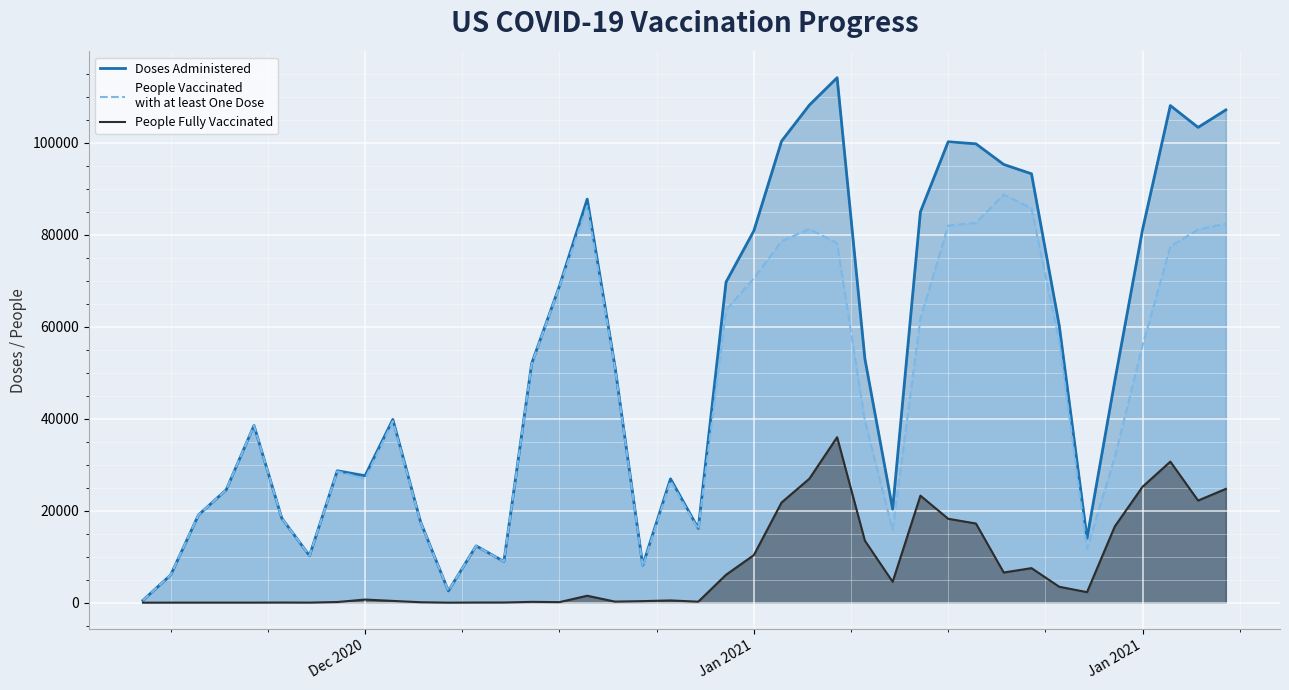

Reading left to right, what are all the values shown in this chart?

Doses Administered: 510	6014	19056	24540	38505	18366	10203	28666	27593	39820	17537	2549	12340	8941	51979	68824	87708	51321	8100	26915	16131	69681	80797	100322	108138	114100	53022	20319	84959	100177	99727	95244	93214	60219	13996	48199	81093	108047	103302	107099
People Vaccinated with at least One Dose: 510	6014	19054	24533	38496	18340	10193	28530	26919	39441	17448	2549	12313	8908	51809	68706	86210	51099	7831	26440	15931	63635	70477	78565	81217	78147	39556	15796	61720	81954	82535	88699	85724	56767	11712	31636	55906	77401	81119	82372
People Fully Vaccinated: 2	6	11	11	12	26	12	137	675	380	90	1	28	33	173	118	1501	227	335	481	212	6065	10328	21771	26936	35962	13471	4529	23256	18234	17200	6552	7503	3454	2284	16570	25192	30657	22194	24730